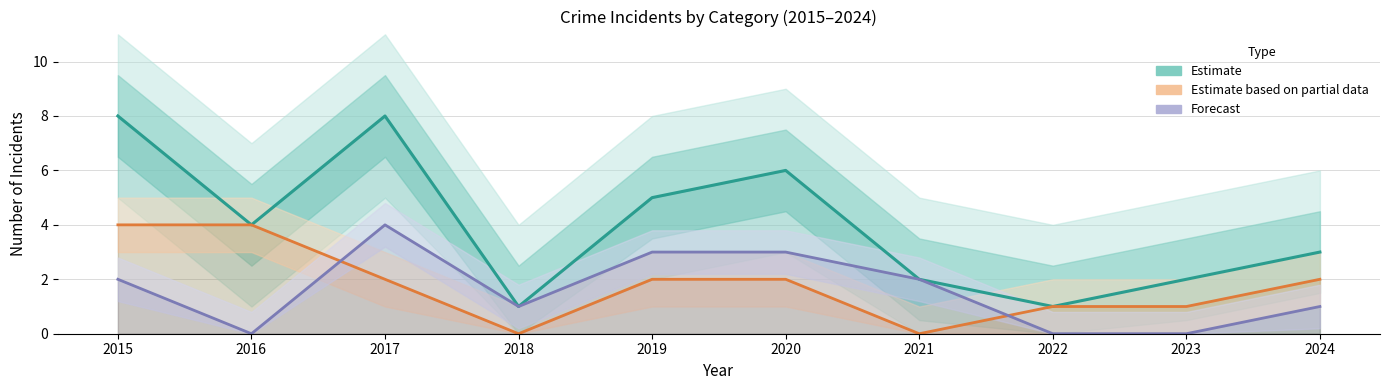

What is the value of the Total (Estimate) point at the 5th from the left?

5